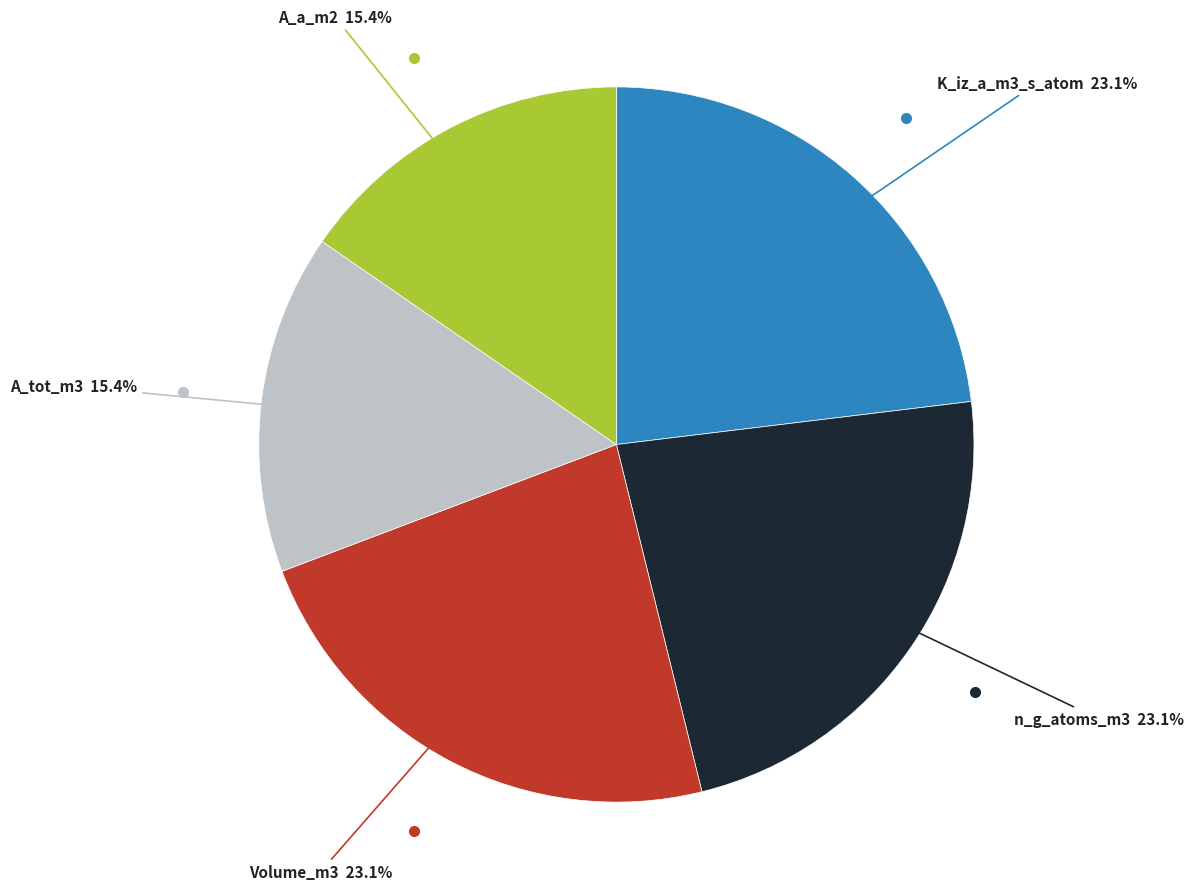

How many slices are in this pie chart?

5